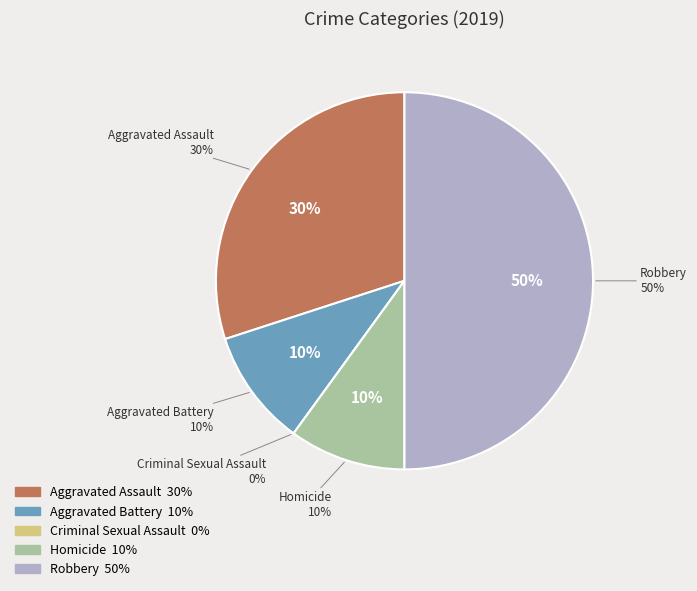

What portion of the pie excludes Robbery?

50.0%